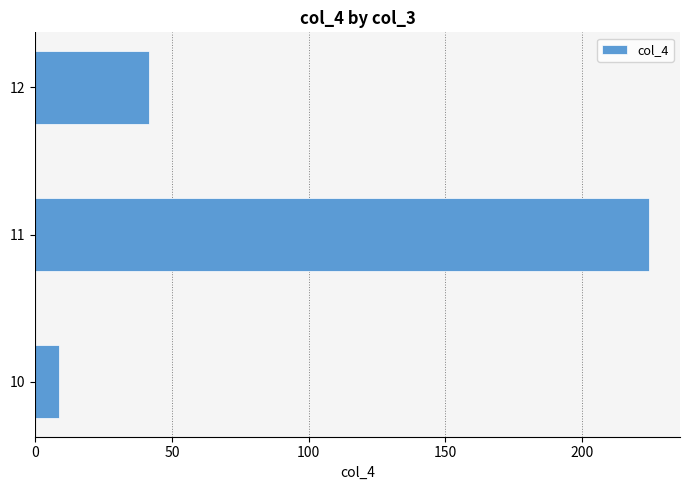

What is the approximate value at 12?

41.6